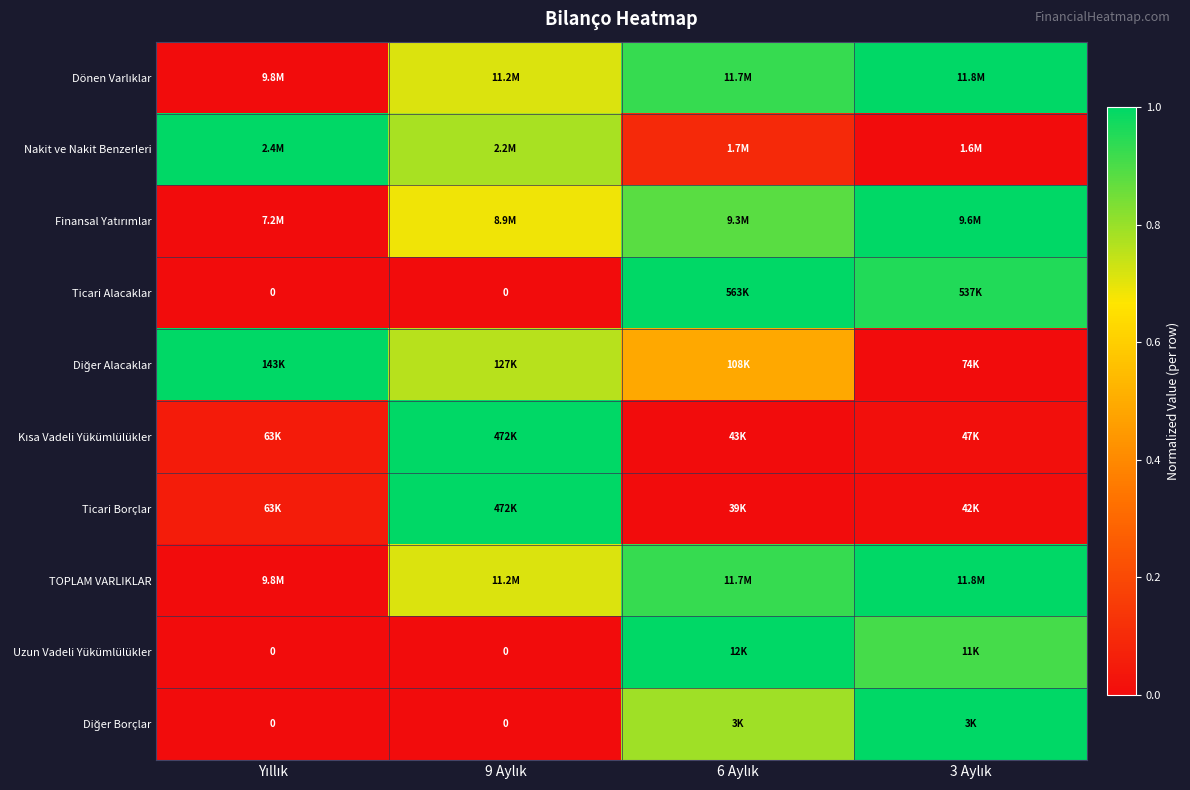

Is it true that Nakit ve Nakit Benzerleri equals 0.8 at 9 Aylık?

True